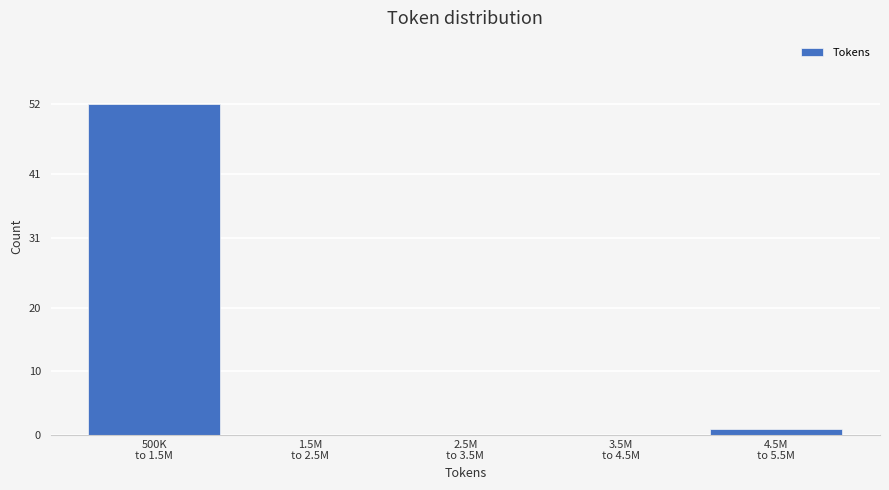

What is the greatest value displayed?

52